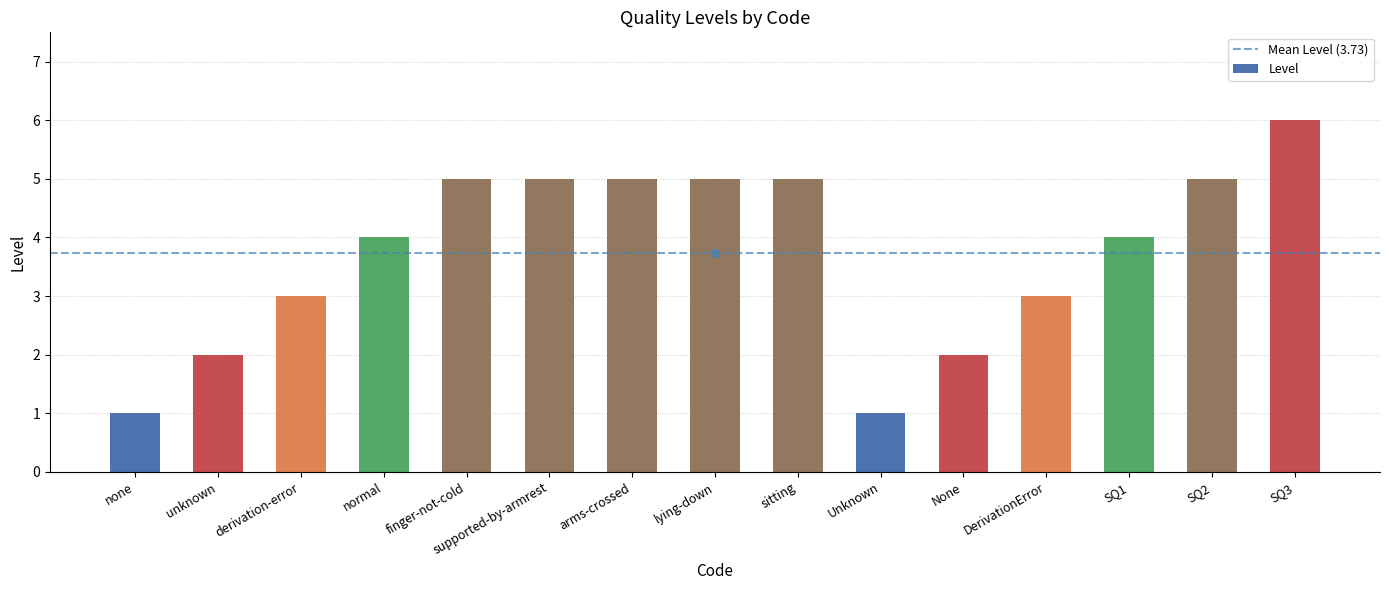

Which has a higher value, arms-crossed or SQ3?

SQ3